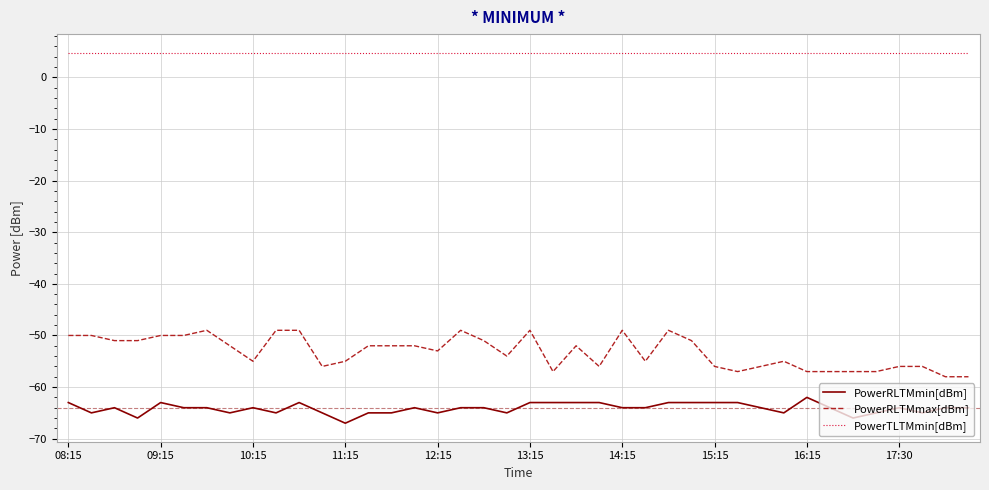

Which series has the widest spread of values?

PowerRLTMmax[dBm]